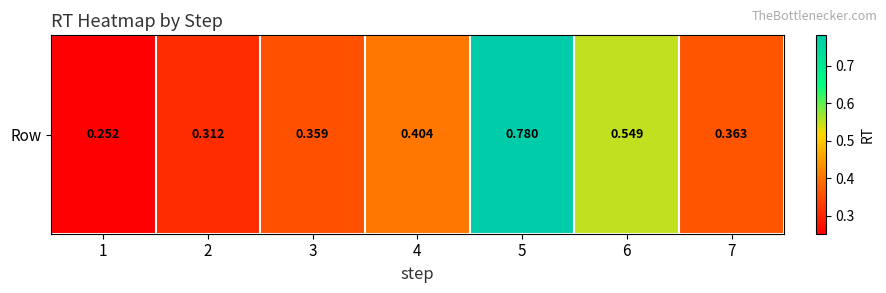

What is the average value?

0.4